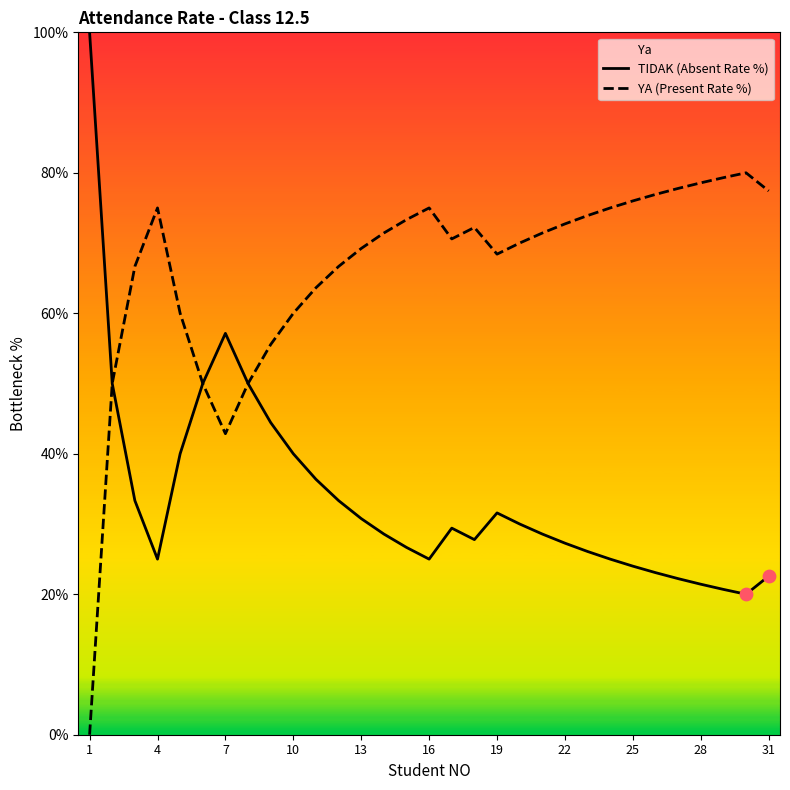

Which series has the largest total across all categories?

YA (Present Rate %)